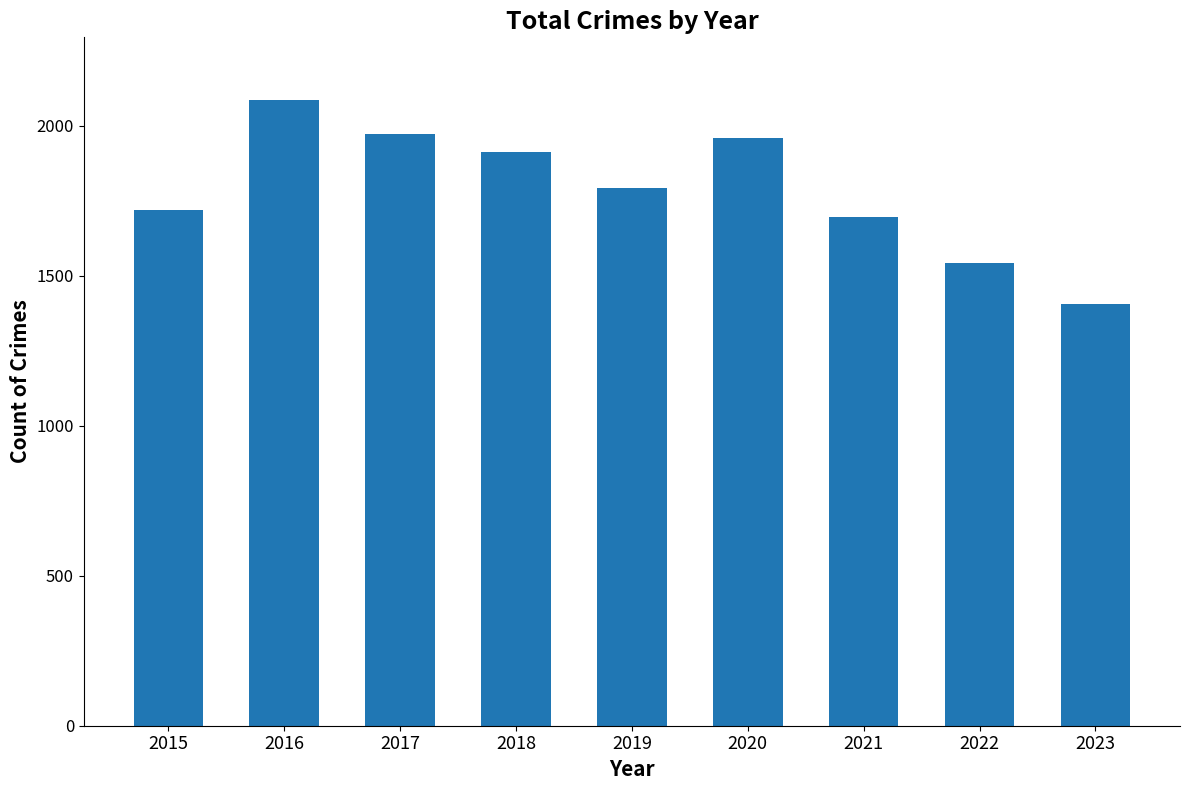

What is the smallest value displayed?

1406